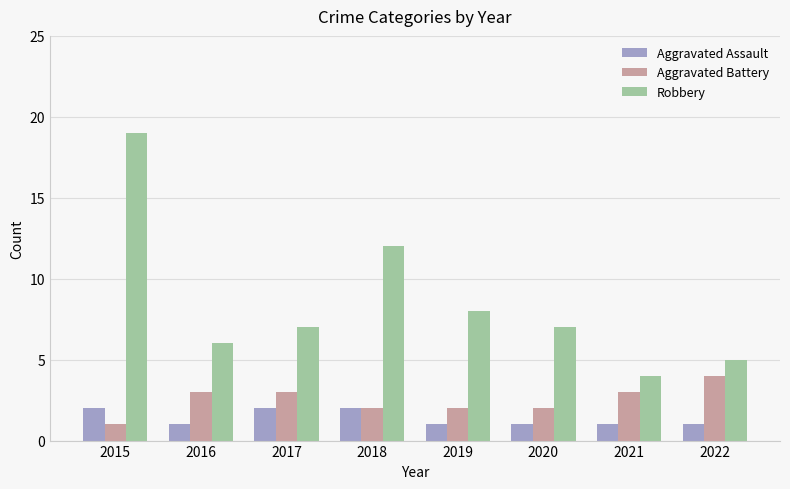

The value of Aggravated Battery at 2019 is 2. True or false?

True